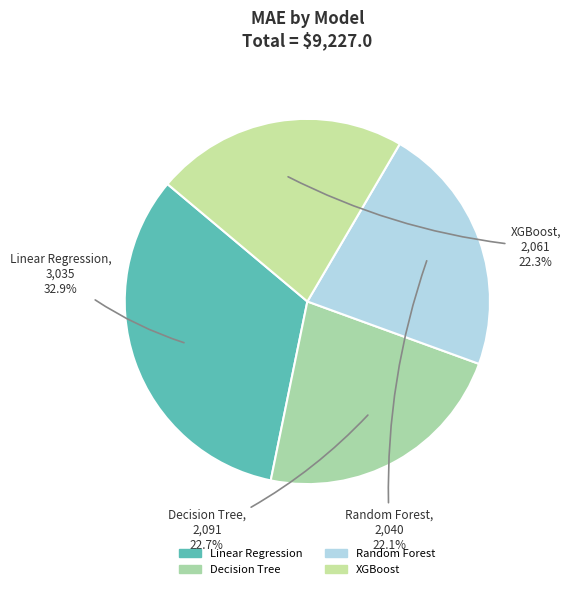

Which slice is the largest?

Linear Regression